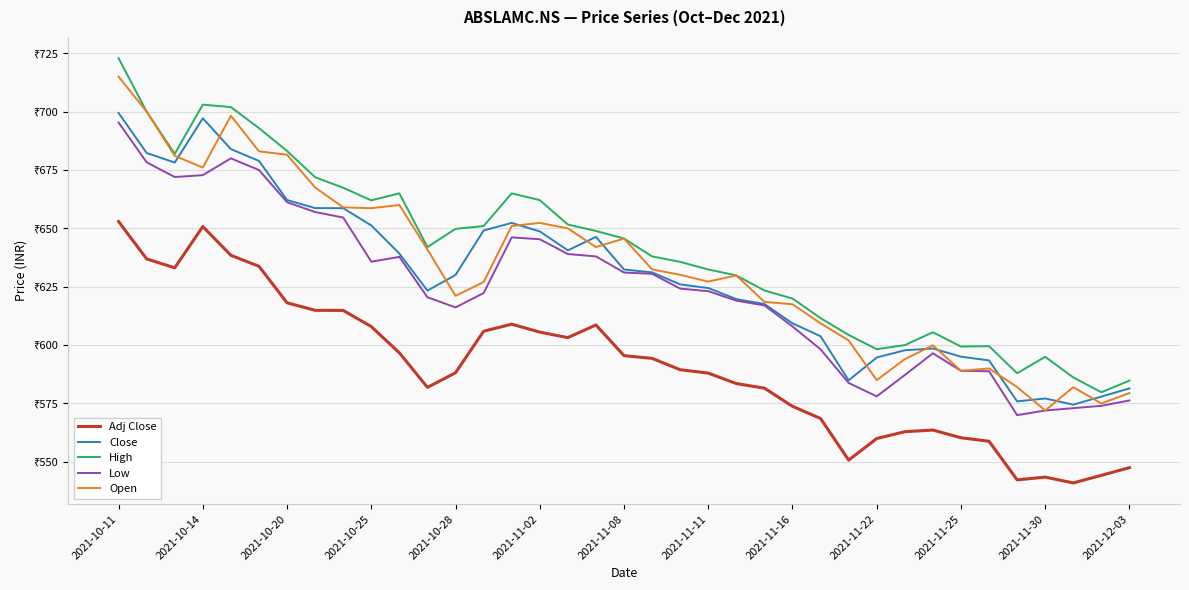

Reading left to right, list all the values displayed in this chart.

Adj Close: 652.9	636.9	633.1	650.8	638.5	633.8	618.1	614.9	614.9	607.9	596.7	581.9	588.2	605.9	609.0	605.6	603.2	608.6	595.5	594.3	589.5	588.0	583.5	581.6	573.8	568.6	550.8	560.0	562.9	563.6	560.3	558.8	542.3	543.5	541.0	544.2	547.5
Close: 699.5	682.3	678.2	697.2	684.0	678.9	662.2	658.7	658.7	651.2	639.2	623.3	630.0	649.1	652.3	648.7	640.6	646.3	632.4	631.2	626.0	624.5	619.7	617.6	609.3	603.8	584.9	594.7	597.8	598.5	595.0	593.5	575.9	577.2	574.5	578.0	581.5
High: 722.9	700.0	682.0	703.0	702.0	693.0	683.2	671.9	667.4	662.0	665.0	642.0	649.8	651.0	665.0	662.1	651.7	648.9	645.7	638.0	635.7	632.4	629.8	623.4	620.0	611.5	604.3	598.2	600.0	605.5	599.4	599.5	588.0	595.0	586.2	579.8	584.8
Low: 695.3	678.3	672.0	672.8	680.0	675.0	661.2	657.0	654.7	635.8	637.8	620.5	616.2	622.3	646.2	645.3	639.0	638.0	631.1	630.5	624.2	623.1	619.0	617.0	608.0	598.2	583.8	578.0	587.2	596.5	589.0	588.8	570.0	572.0	573.0	574.0	576.3
Open: 715.0	700.0	681.1	676.0	698.2	683.0	681.5	667.5	659.0	658.7	660.0	641.0	621.1	627.0	651.0	652.3	650.0	642.0	645.7	632.5	630.1	627.2	629.8	618.5	617.5	609.3	602.0	585.0	594.0	599.9	589.0	590.0	582.0	572.0	582.0	575.0	579.5